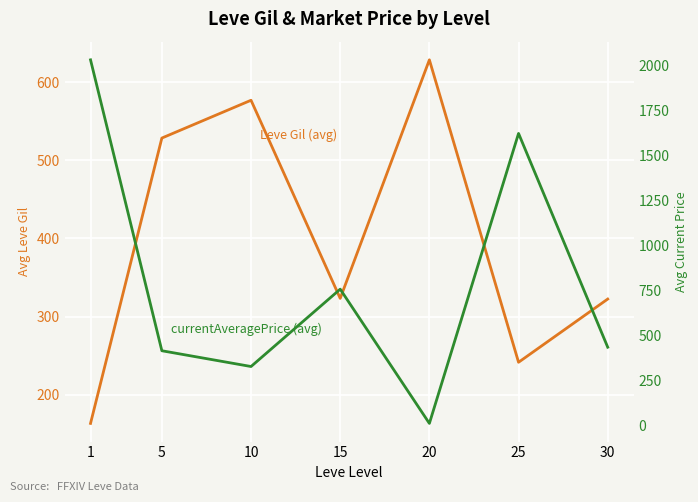

What is the approximate value of currentAveragePrice (avg) at 30?

436.2